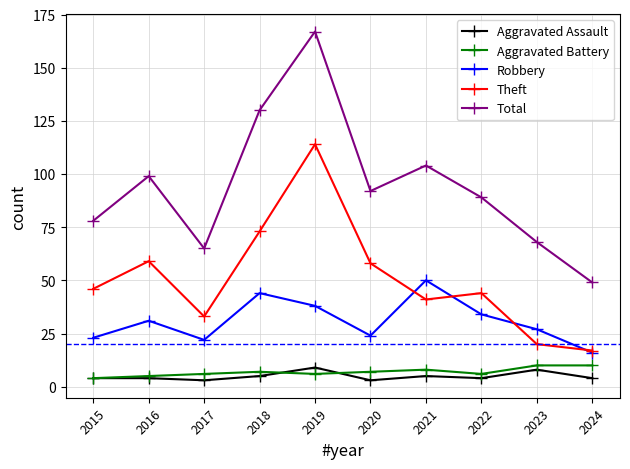

What is the value of the Aggravated Assault point at the 4th from the left?

5